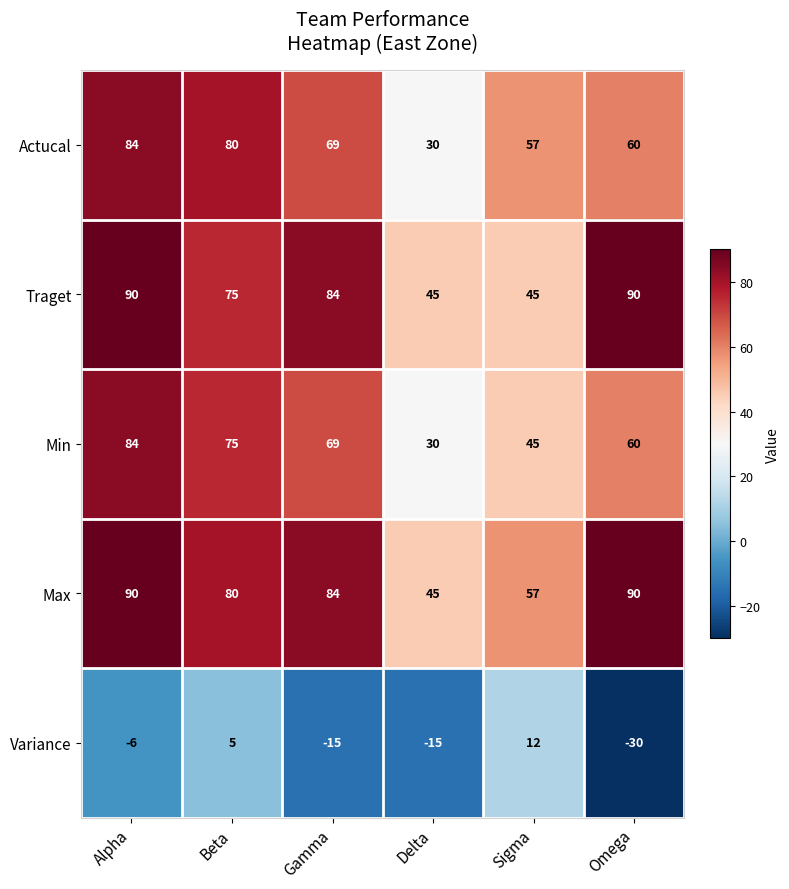

What is the difference between the maximum and minimum values in the Traget series?

45